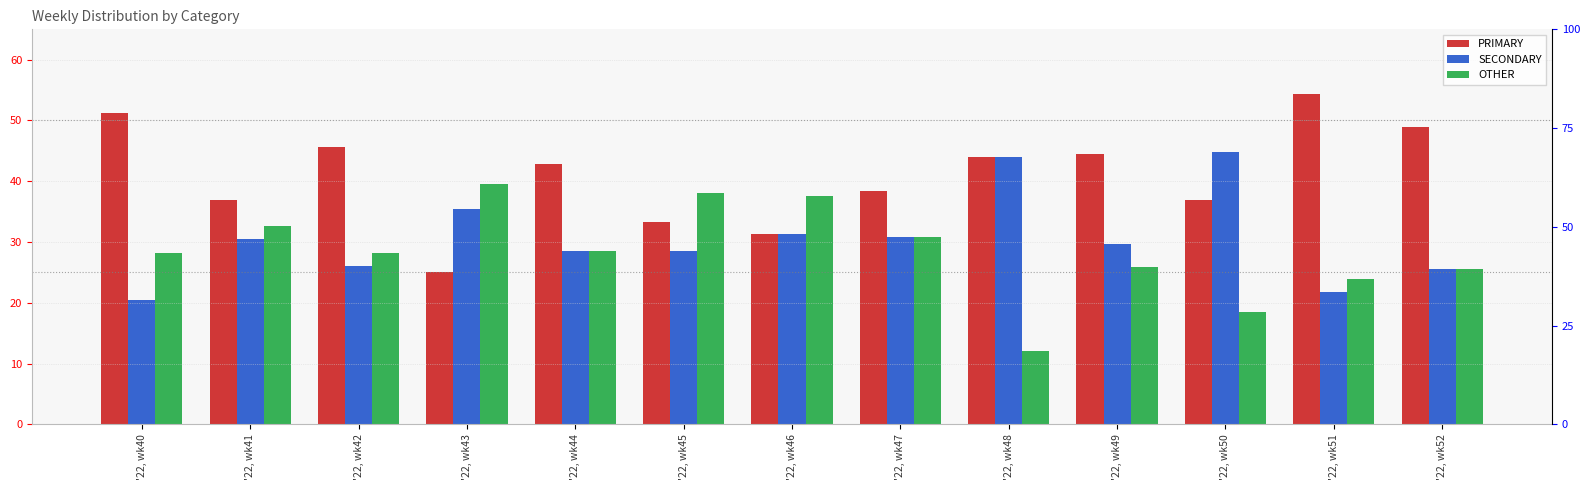

Is it true that PRIMARY equals 20.3 at '22, wk48?

False